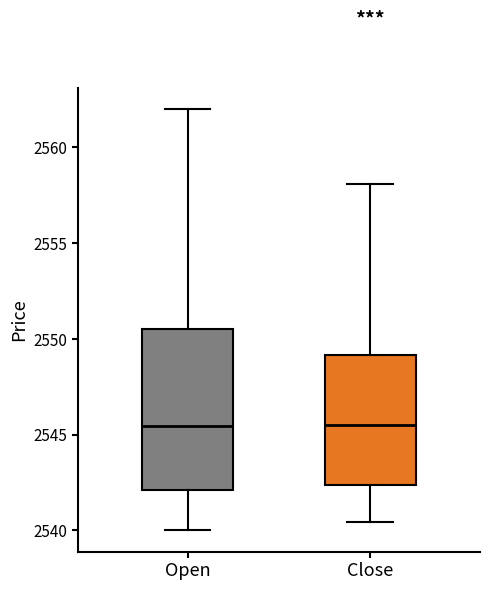

Which box is the tallest, from its lower edge to its upper edge?

Open